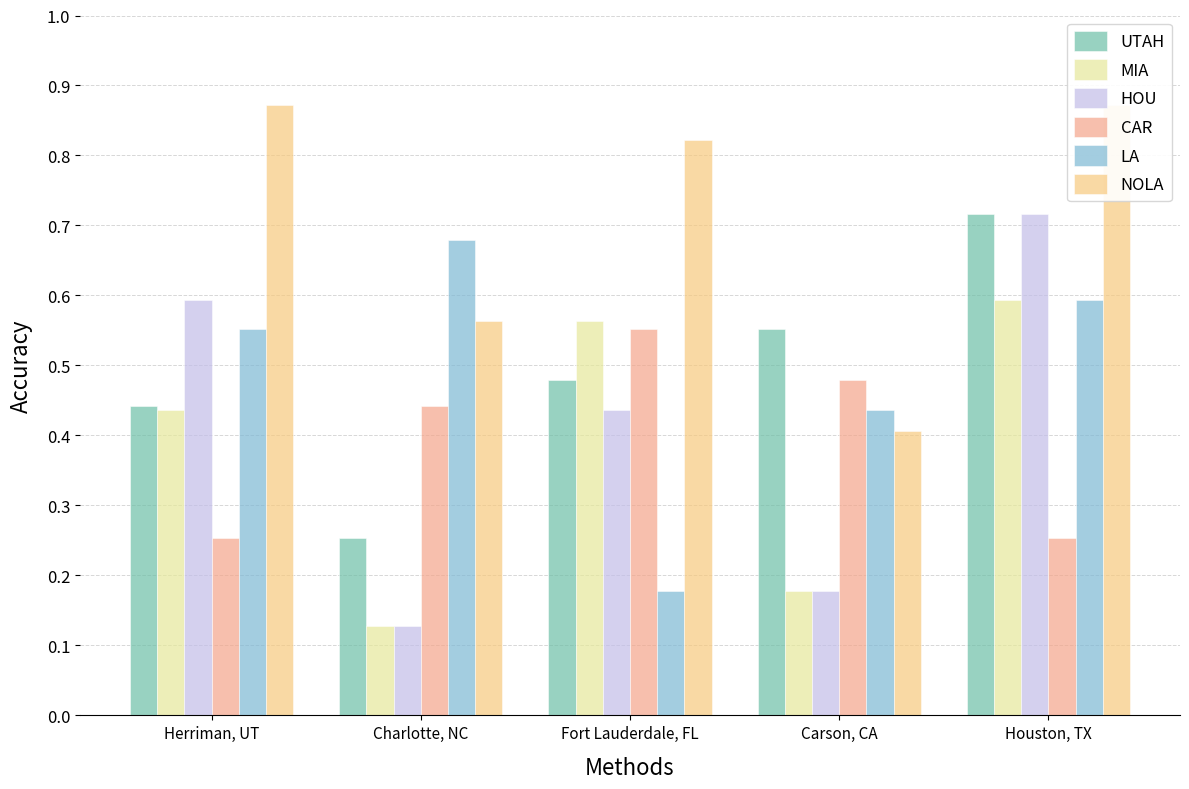

At which category is the sum across all series the highest?

Houston, TX